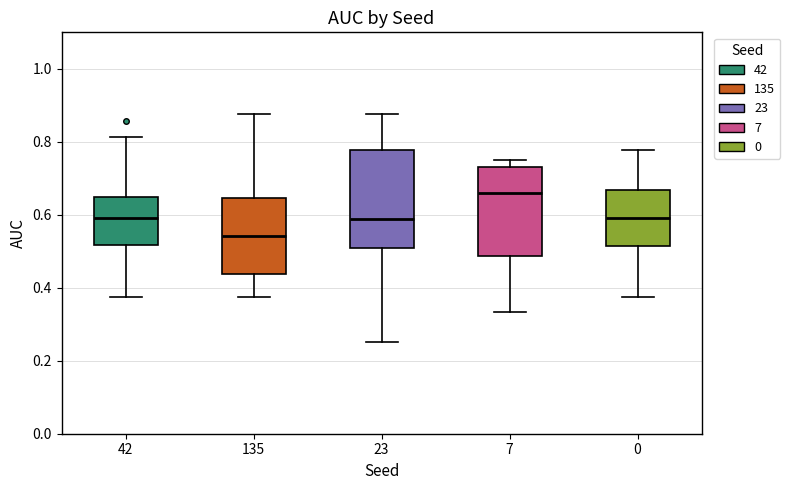

Reading left to right, read every box against the y-axis: the position of its median line, the range the box covers, and the ends of its whiskers. The values are not printed on the chart, so give them approximately, as read against the axis.

42: median 0.60, box 0.52 to 0.64, whiskers 0.38 to 0.82
135: median 0.54, box 0.44 to 0.64, whiskers 0.38 to 0.88
23: median 0.58, box 0.50 to 0.78, whiskers 0.26 to 0.88
7: median 0.66, box 0.48 to 0.74, whiskers 0.34 to 0.76
0: median 0.60, box 0.52 to 0.66, whiskers 0.38 to 0.78